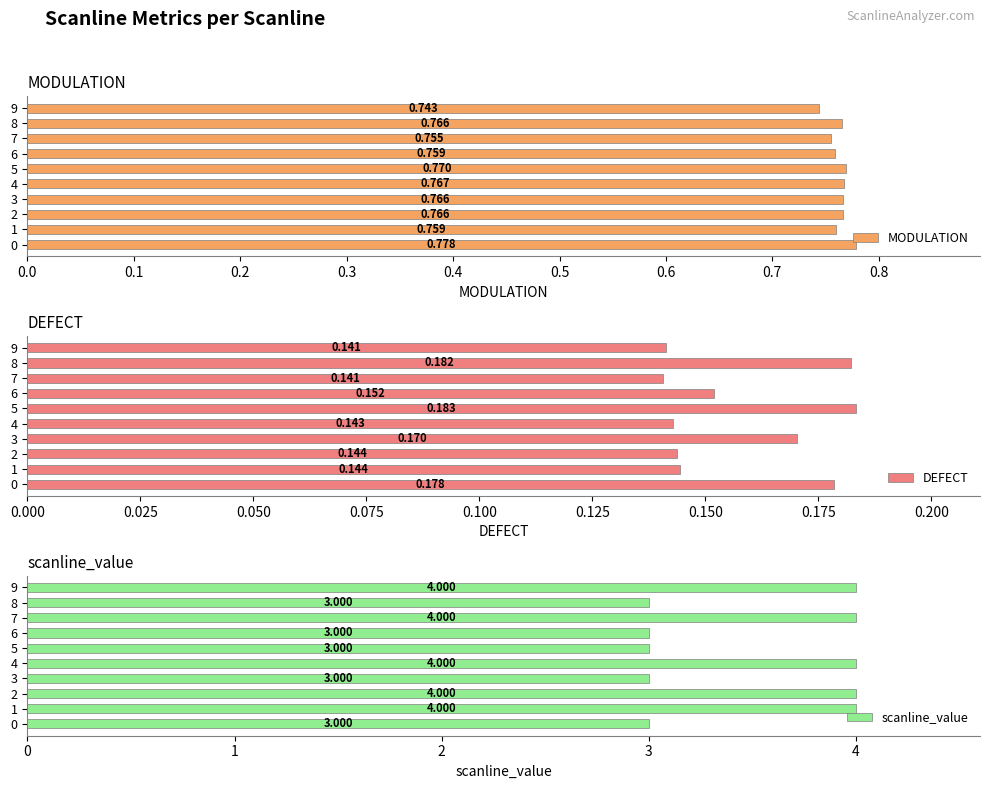

The scanline_value series shows 3.0 at 5. True or false?

True